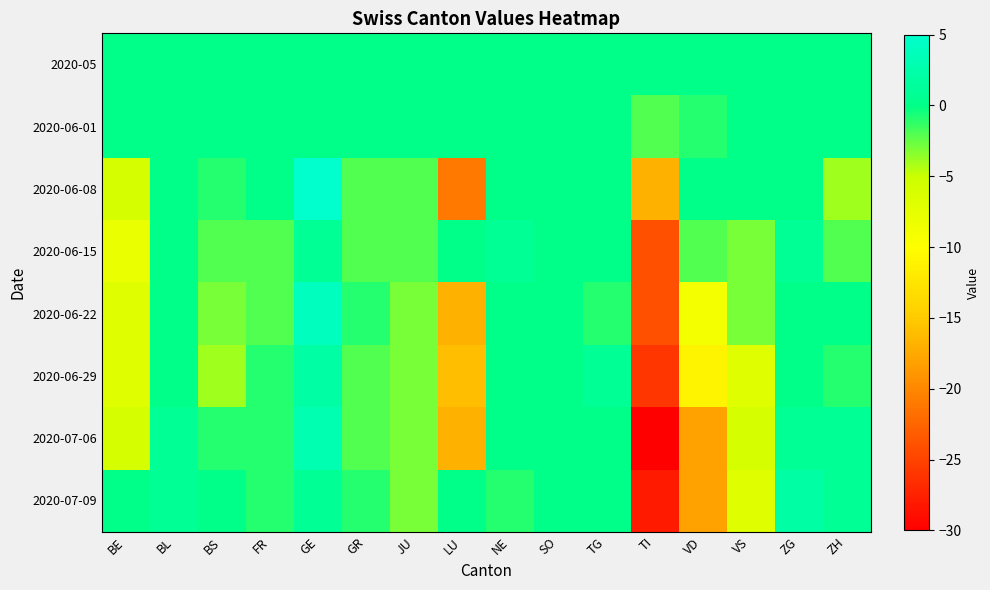

Rank the series by their maximum value, from lowest to highest.

2020-05, 2020-06-01, 2020-06-15, 2020-06-29, 2020-07-09, 2020-07-06, 2020-06-22, 2020-06-08